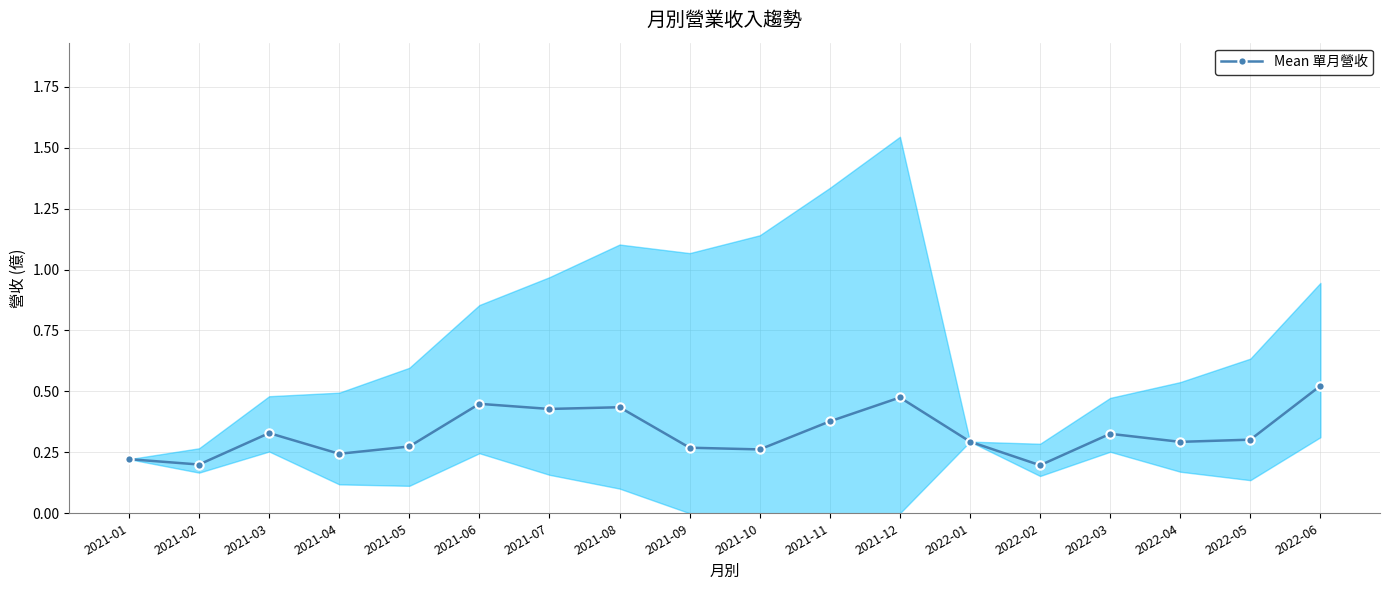

What is the approximate value at 2021-11?

0.4